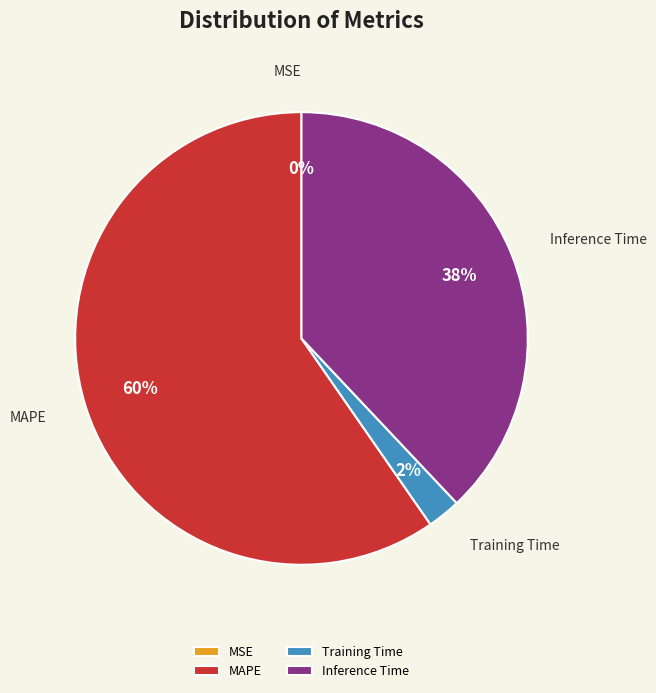

What is the largest slice in the pie chart?

MAPE